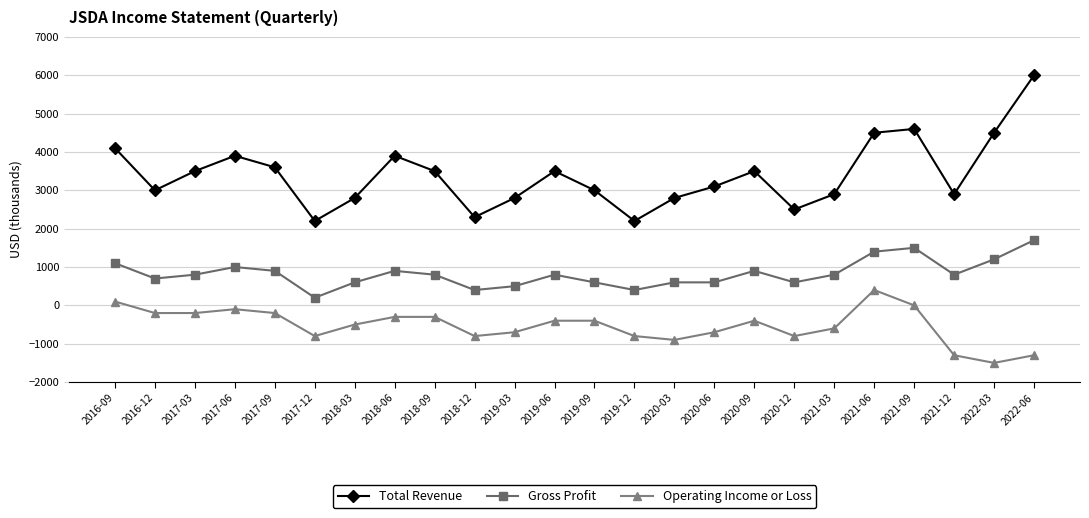

What is the label of the 3rd point from the left?

2017-03